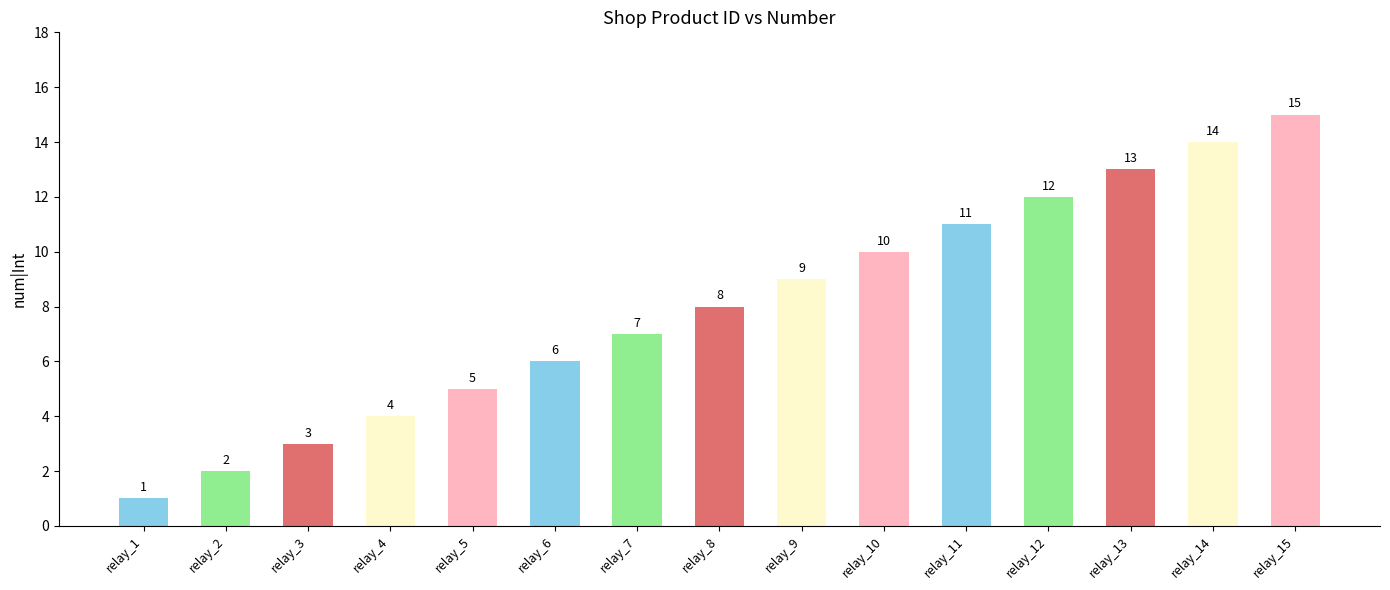

Rank the categories by value from highest to lowest.

relay_15, relay_14, relay_13, relay_12, relay_11, relay_10, relay_9, relay_8, relay_7, relay_6, relay_5, relay_4, relay_3, relay_2, relay_1